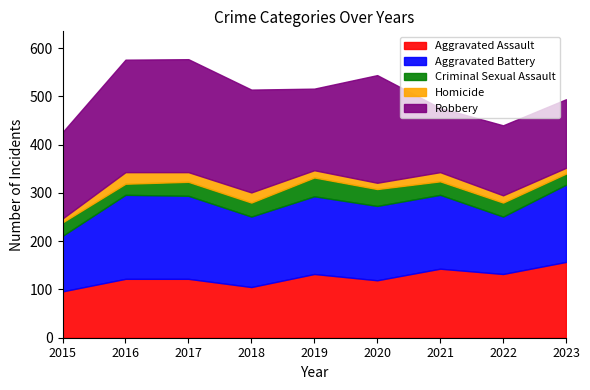

Rank the categories by Robbery value from highest to lowest.

2017, 2016, 2020, 2018, 2015, 2019, 2022, 2023, 2021